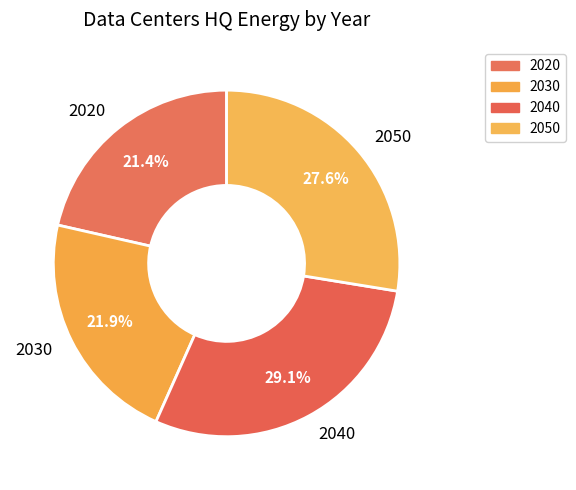

Which category has the biggest portion of the pie?

2040